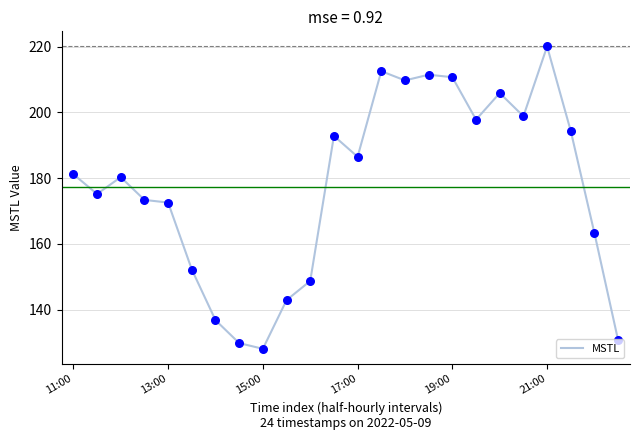

What is the greatest value displayed?

220.0